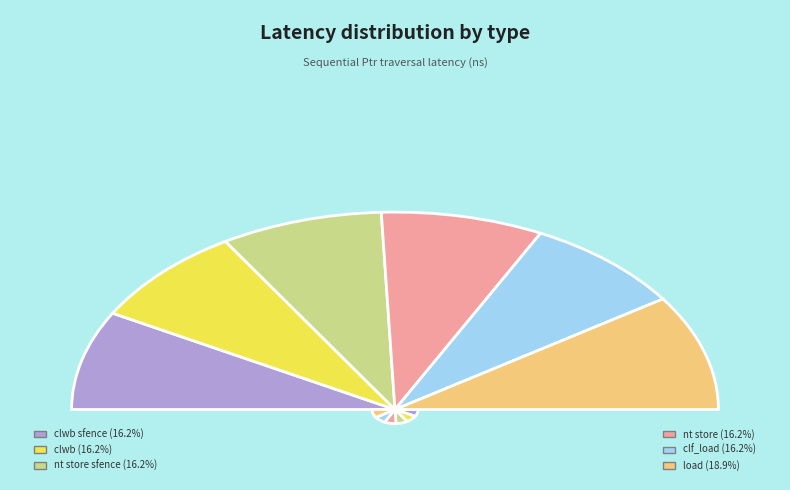

Rank the categories by value from highest to lowest.

load, clwb sfence, clwb, nt store sfence, nt store, clf_load